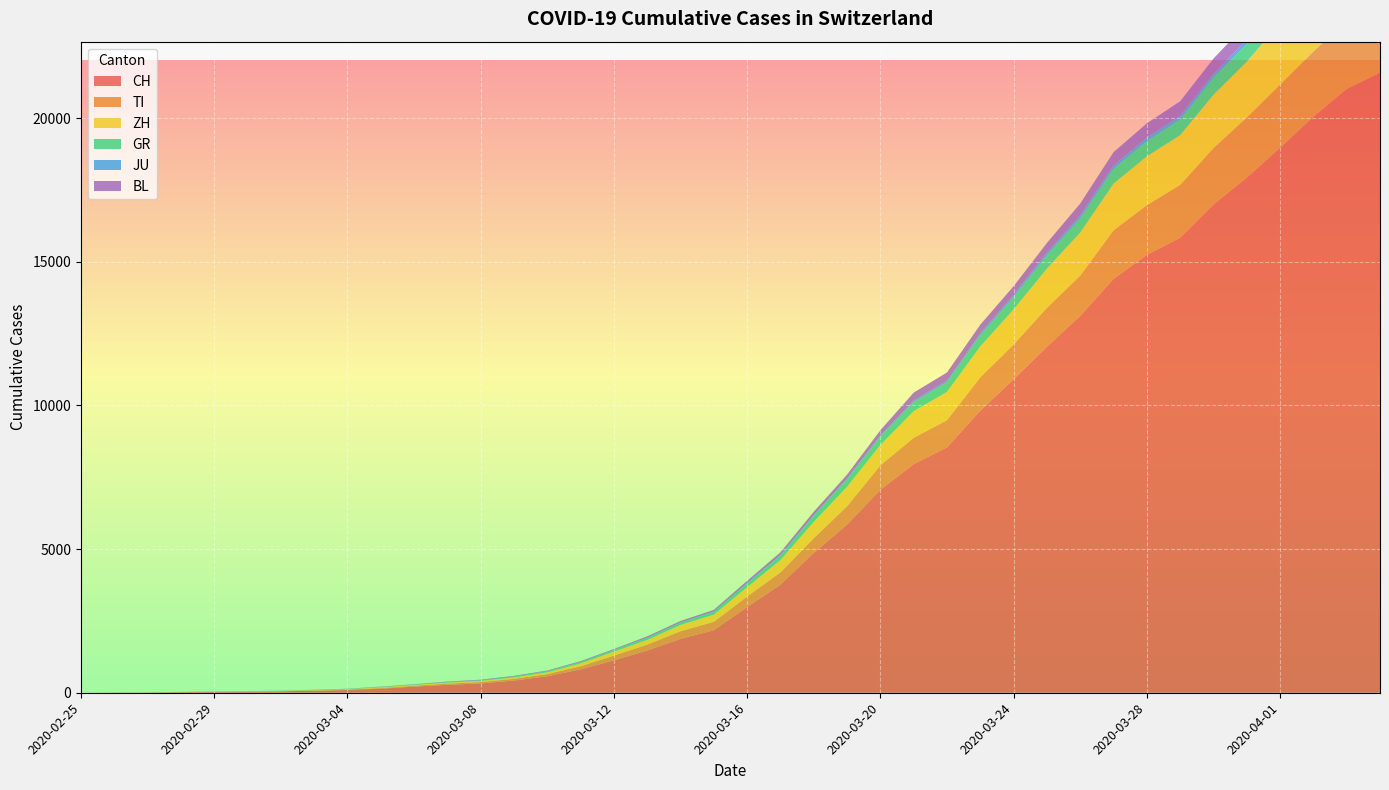

Reading left to right, transcribe all the data shown in this chart.

CH: 0	4	8	19	29	35	49	69	96	140	214	276	323	424	575	814	1129	1470	1877	2176	2983	3763	4870	5854	7067	7959	8542	9820	10914	12043	13118	14407	15244	15838	16994	17931	18970	20050	21018	21583
TI: 0	1	1	1	2	2	4	8	13	25	28	41	49	61	75	108	163	206	265	293	368	426	511	638	849	916	945	1162	1209	1354	1401	1688	1727	1837	1962	2091	2195	2271	2377	2442
ZH: 0	0	2	2	6	7	10	13	15	23	29	34	40	49	62	101	140	163	218	250	326	429	568	679	711	925	984	1073	1221	1368	1500	1627	1701	1733	1859	1947	2136	2300	2428	2461
GR: 0	2	2	6	6	6	9	10	13	15	16	18	19	28	32	44	53	65	73	93	118	152	204	252	283	311	327	386	419	458	487	513	527	542	591	617	635	655	678	680
JU: 0	0	1	1	1	1	1	2	2	4	4	5	5	7	7	7	12	17	18	19	25	29	32	36	44	54	61	69	82	92	100	114	119	127	128	140	145	149	149	154
BL: 0	0	0	1	2	2	2	2	2	6	6	15	19	20	22	26	26	42	47	54	76	89	116	134	184	282	289	302	306	341	422	466	502	511	539	561	588	610	625	656